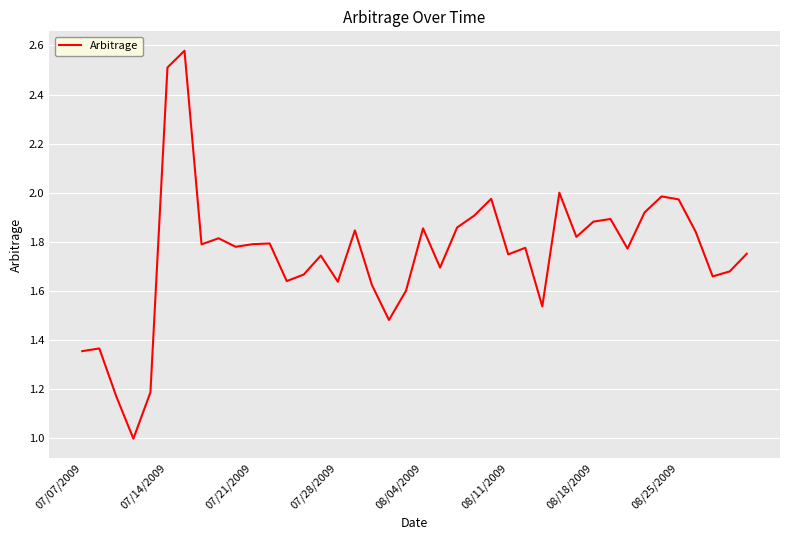

What is the smallest value displayed?

1.0